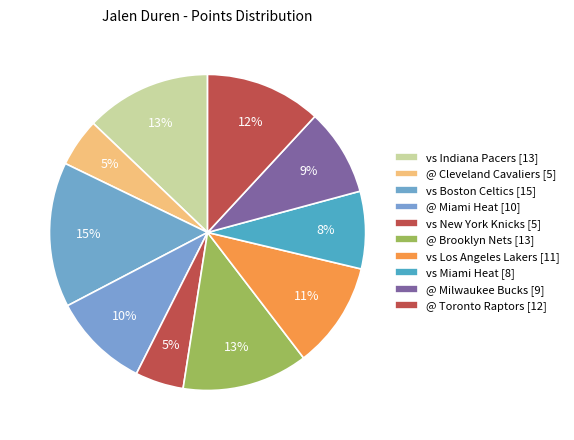

Does any single category account for the majority?

No